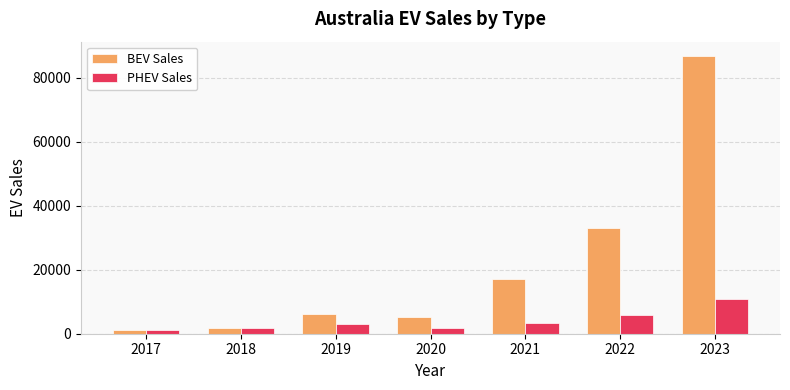

List the series in order of their peak value, lowest first.

PHEV Sales, BEV Sales